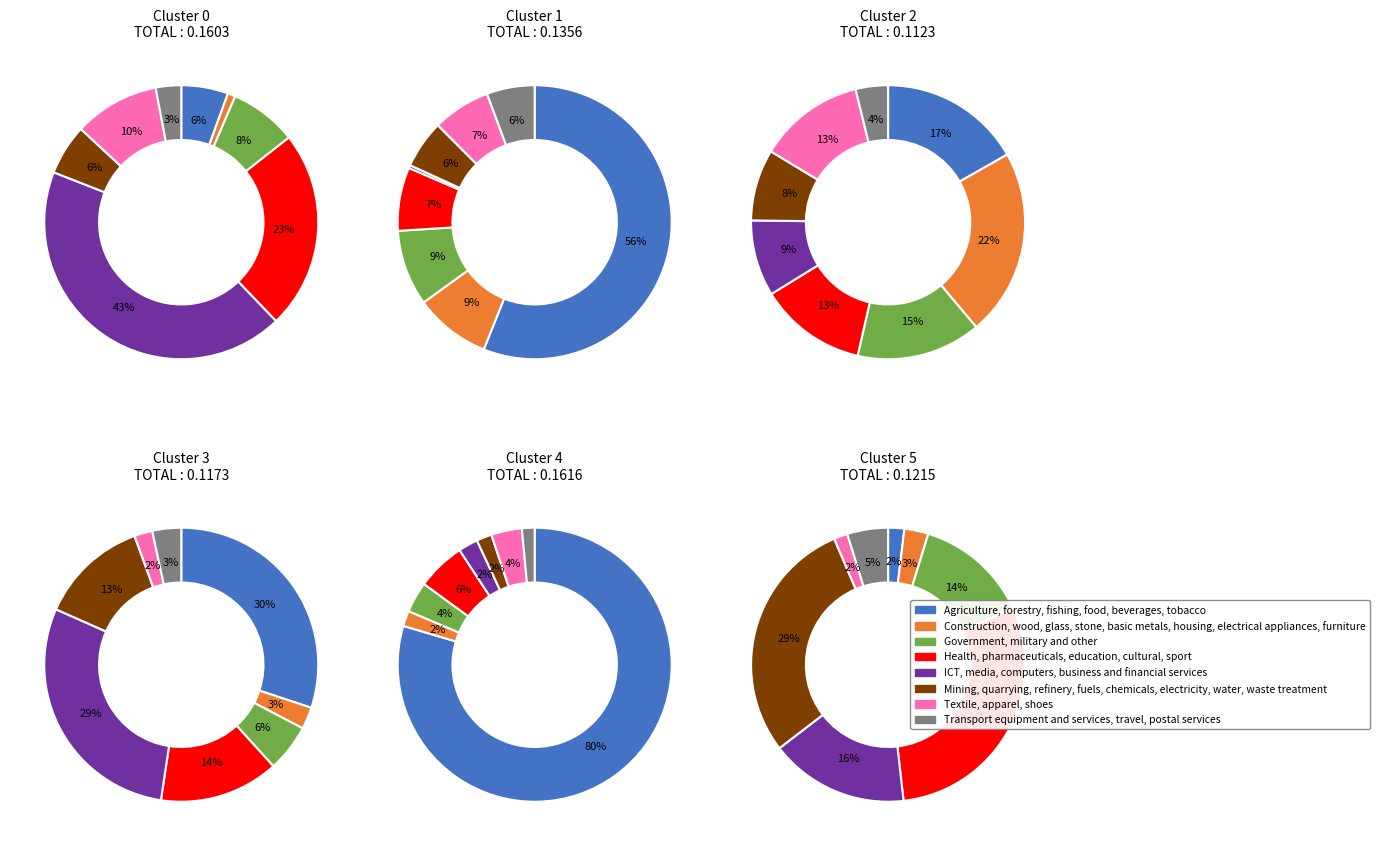

To the nearest percent, what portion does 16 represent?

3%